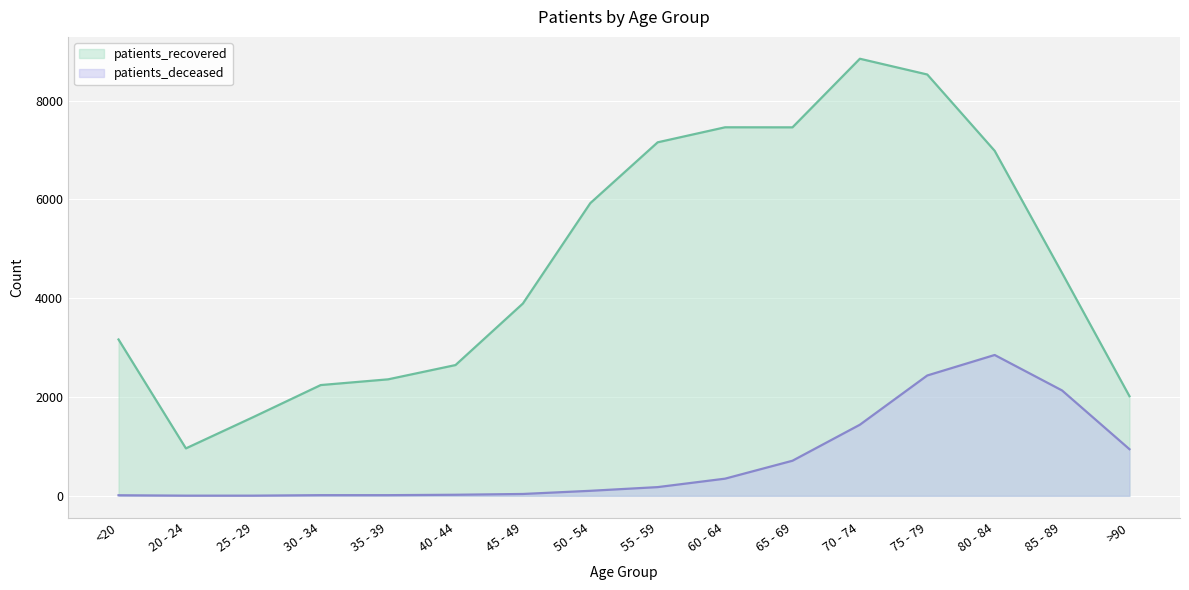

At how many categories does at least one series exceed 934?

16